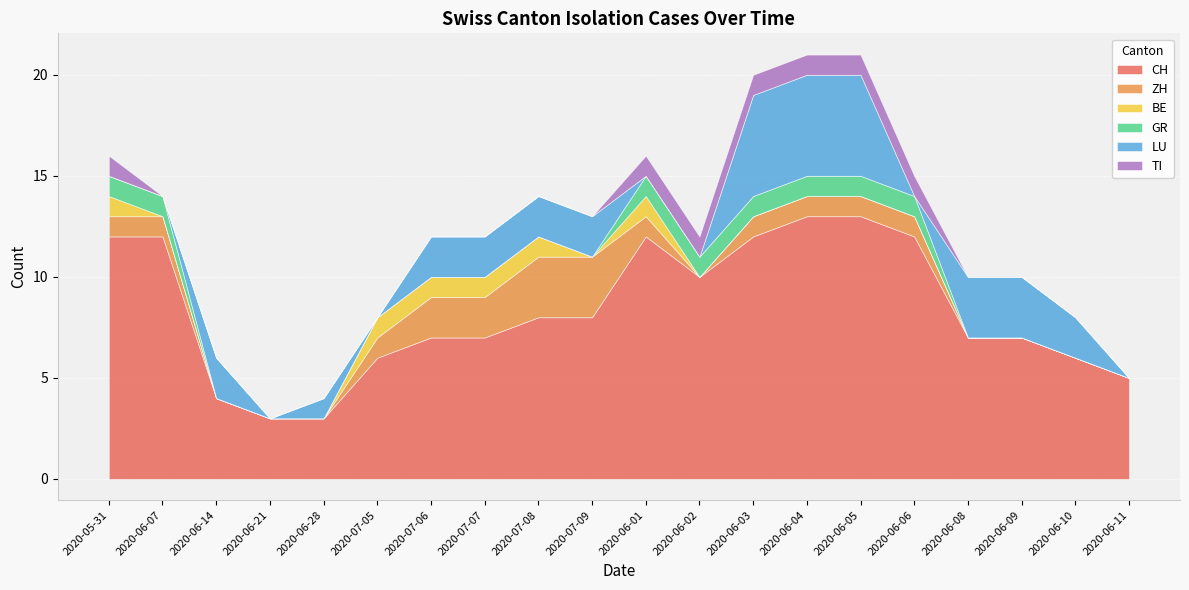

Between 2020-06-03 and 2020-06-07, which is larger?

2020-06-03